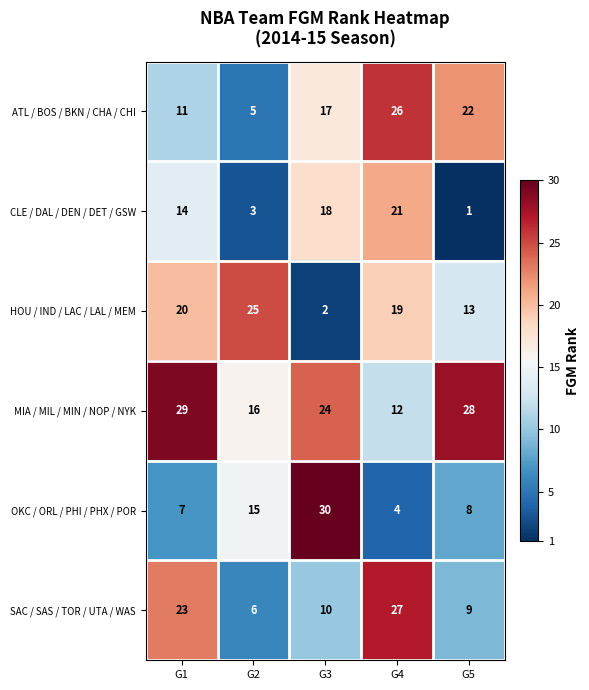

At G1, list the series in order from largest to smallest.

MIA / MIL / MIN / NOP / NYK, SAC / SAS / TOR / UTA / WAS, HOU / IND / LAC / LAL / MEM, CLE / DAL / DEN / DET / GSW, ATL / BOS / BKN / CHA / CHI, OKC / ORL / PHI / PHX / POR